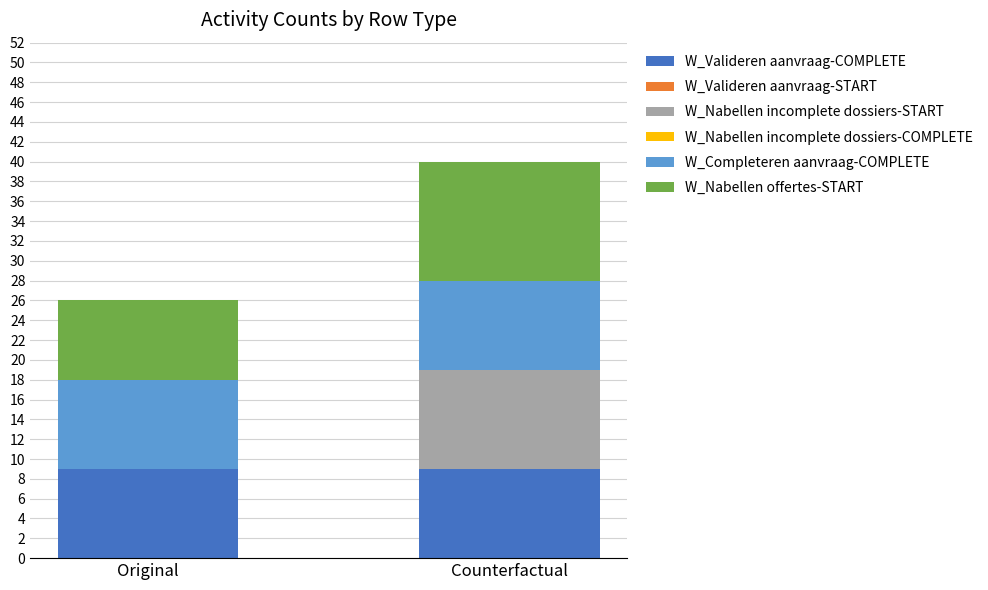

What is the approximate value of W_Valideren aanvraag-COMPLETE at Original?

9